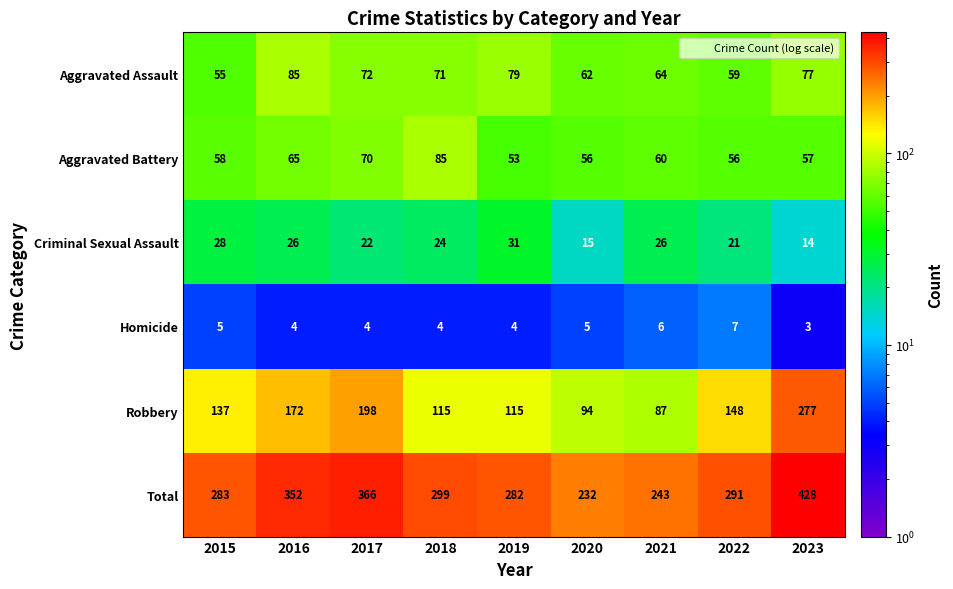

At which label is Total closest to 330?

2016